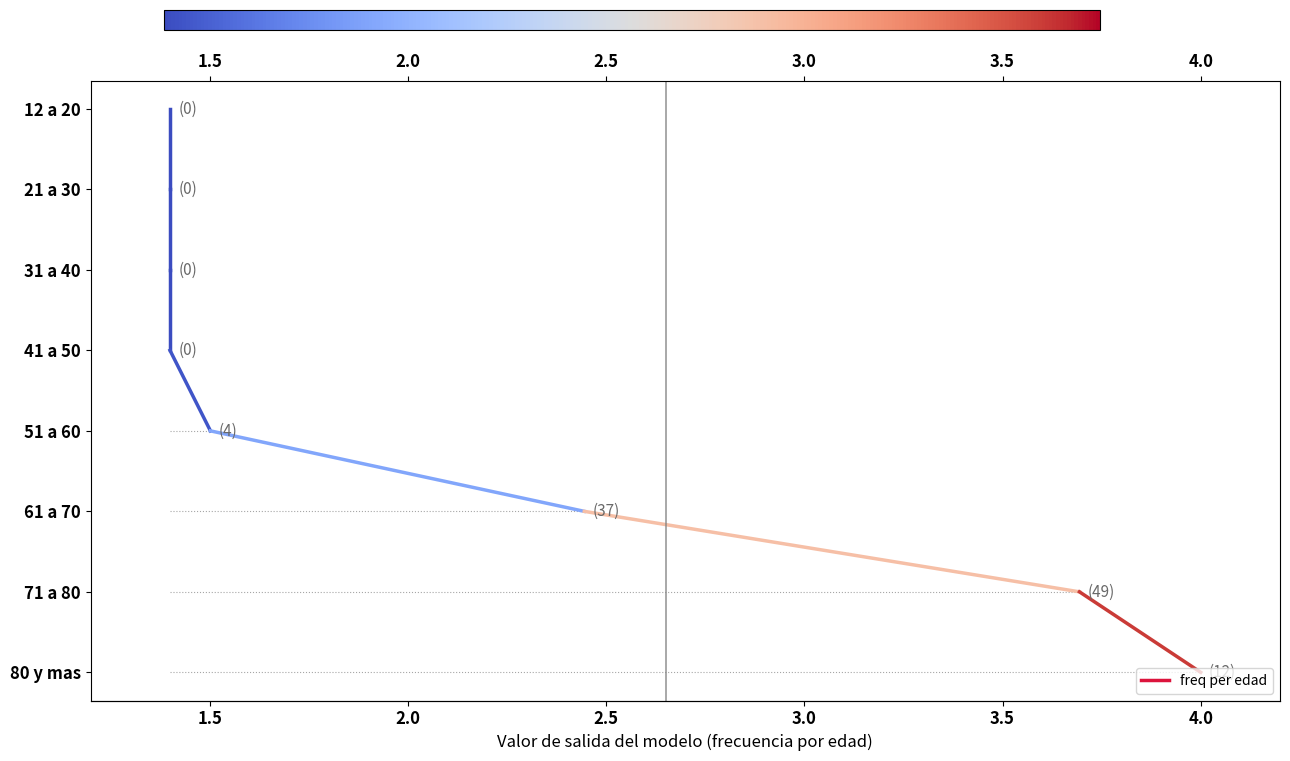

What is the sum of the values at 1.5 and 2.0?

13